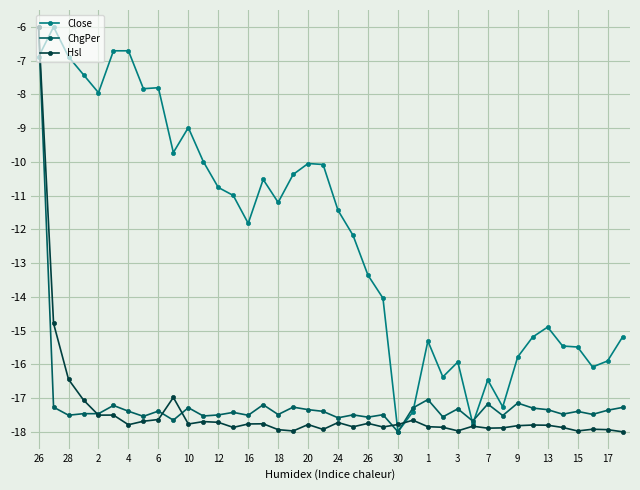

What is the value of the Hsl point at the 38th from the left?

-17.9